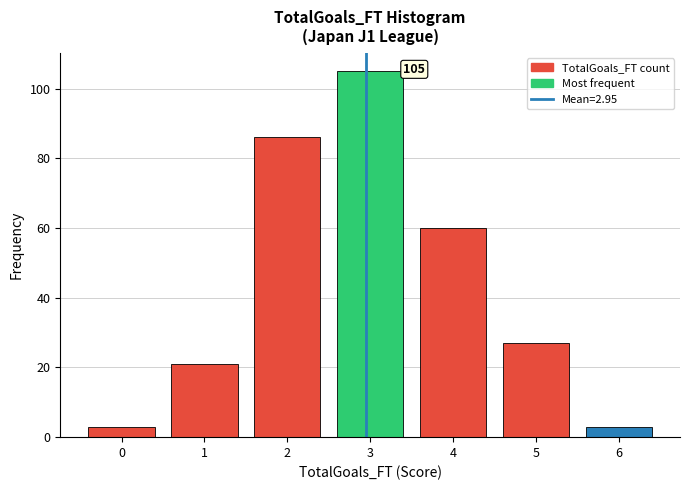

Reading left to right, list all the values displayed in this chart.

3	21	86	105	60	27	3